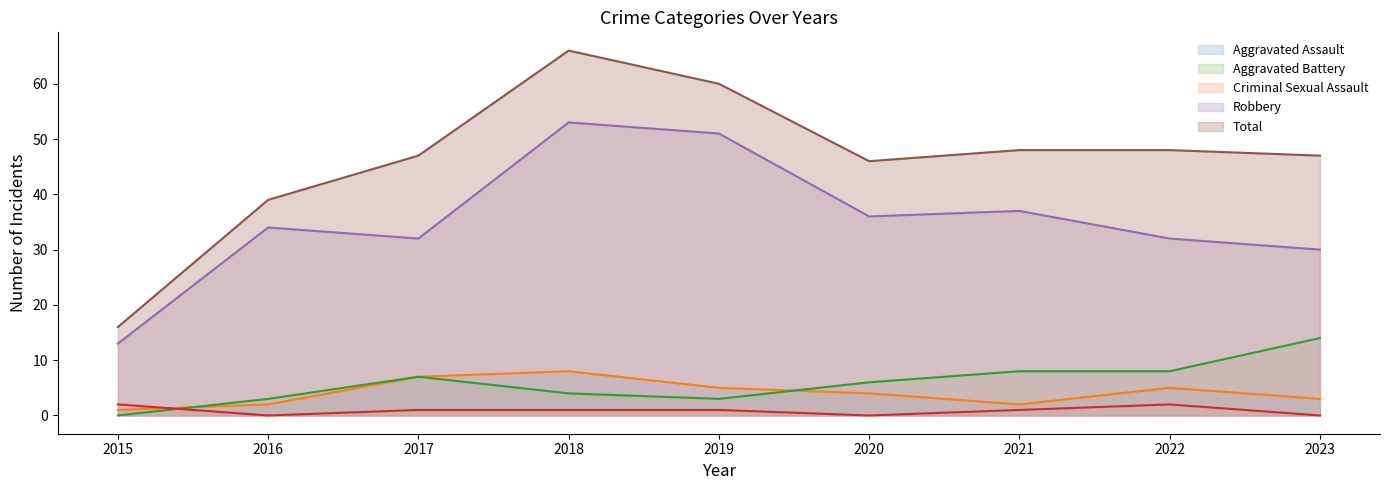

Which label corresponds to the largest value in the chart?

2018